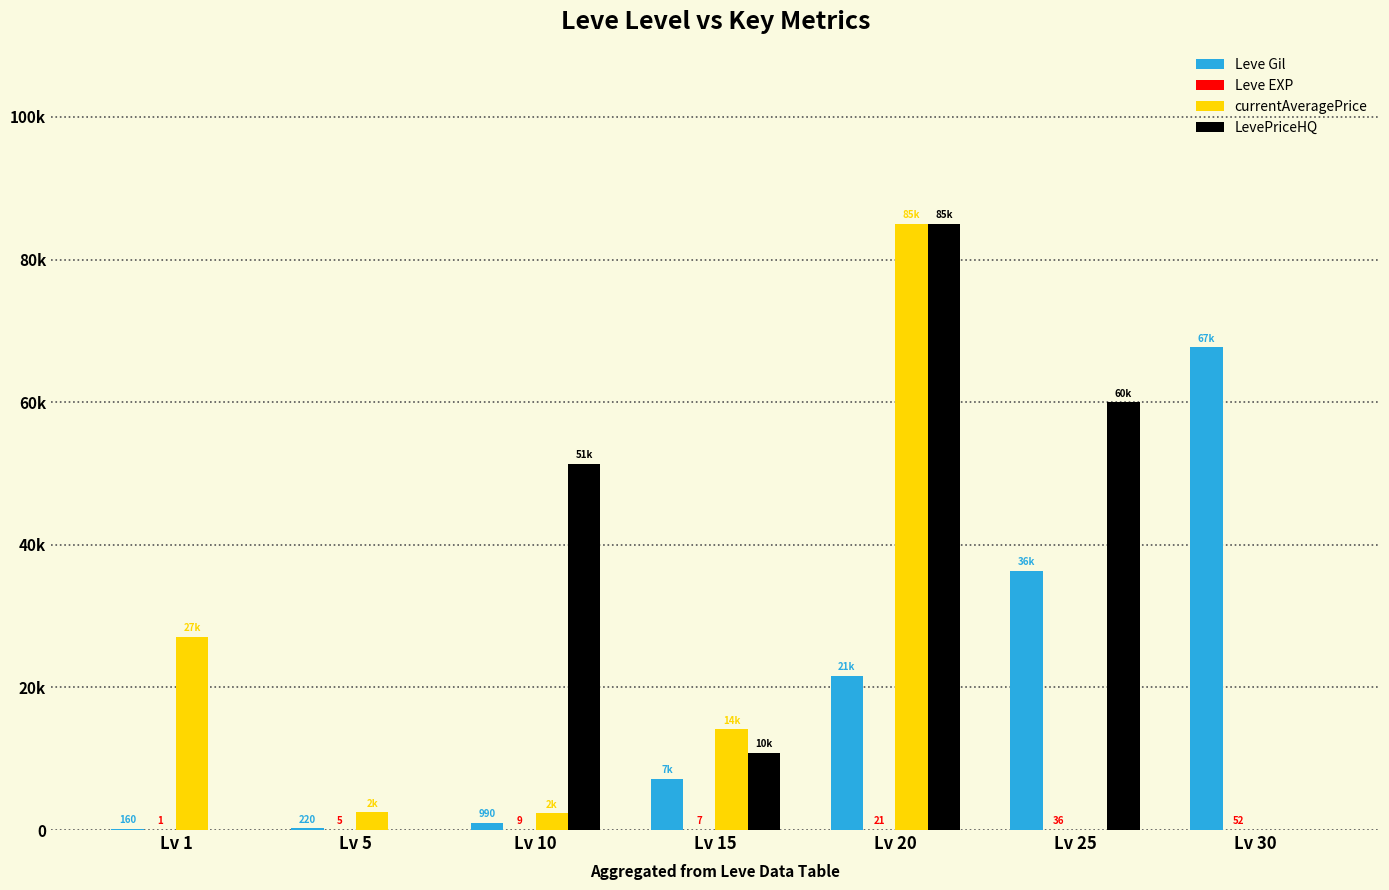

The currentAveragePrice series shows 42324 at Lv 30. True or false?

False